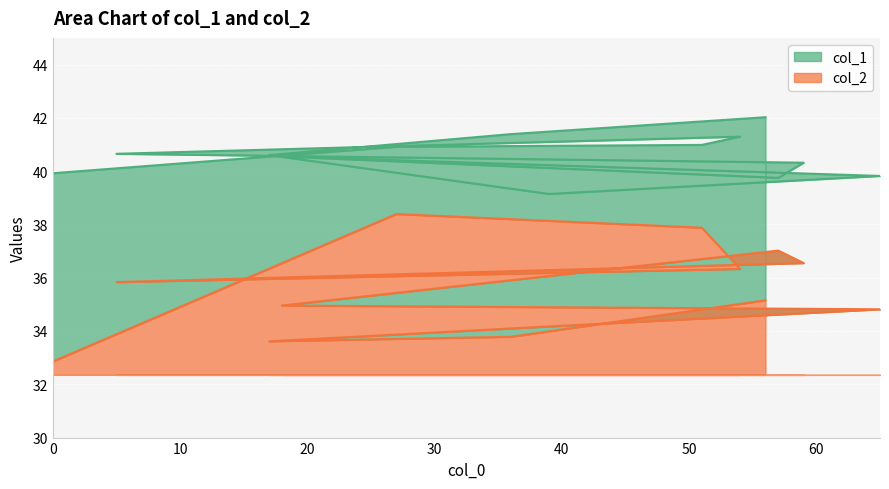

True or false: col_1 has more than 1 interior local peaks.

True